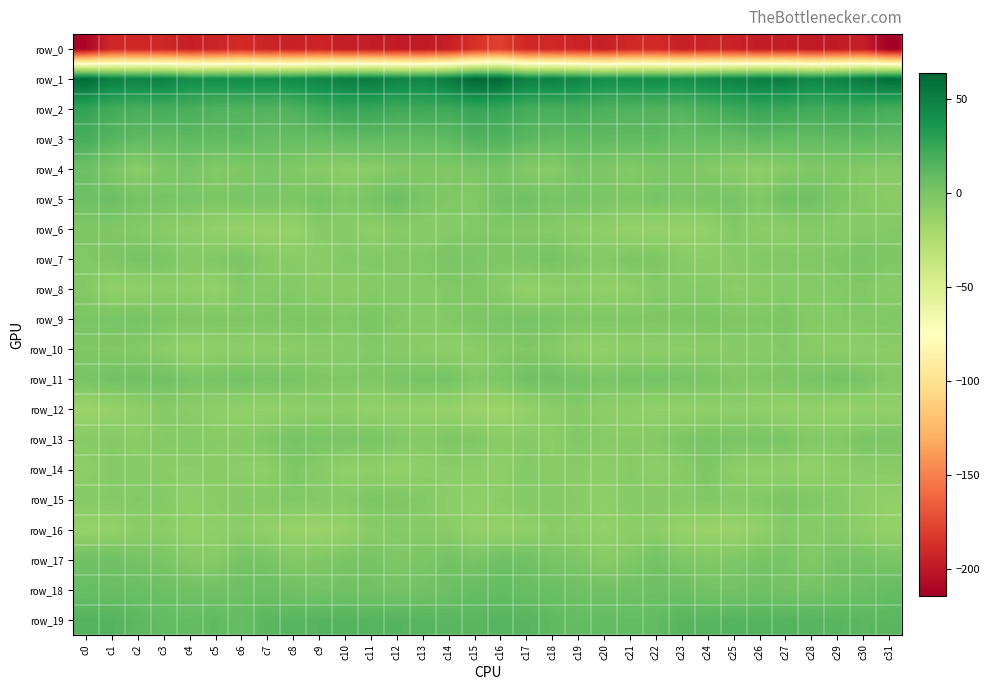

What is the maximum value for row_17?

4.0